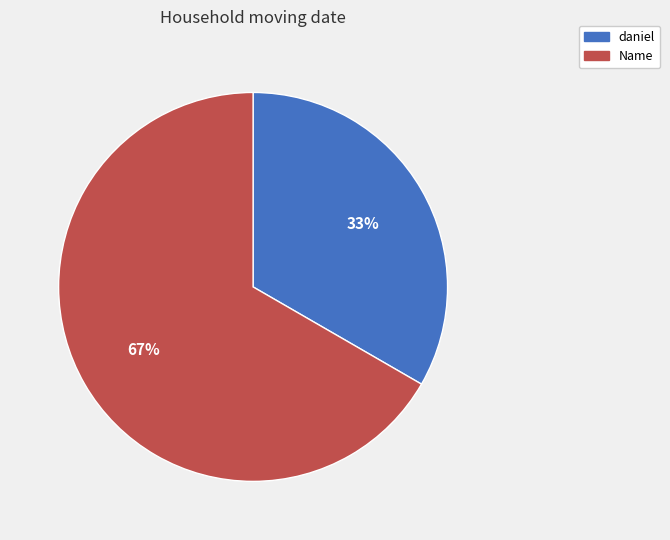

To the nearest percent, what is the average slice percentage?

50%